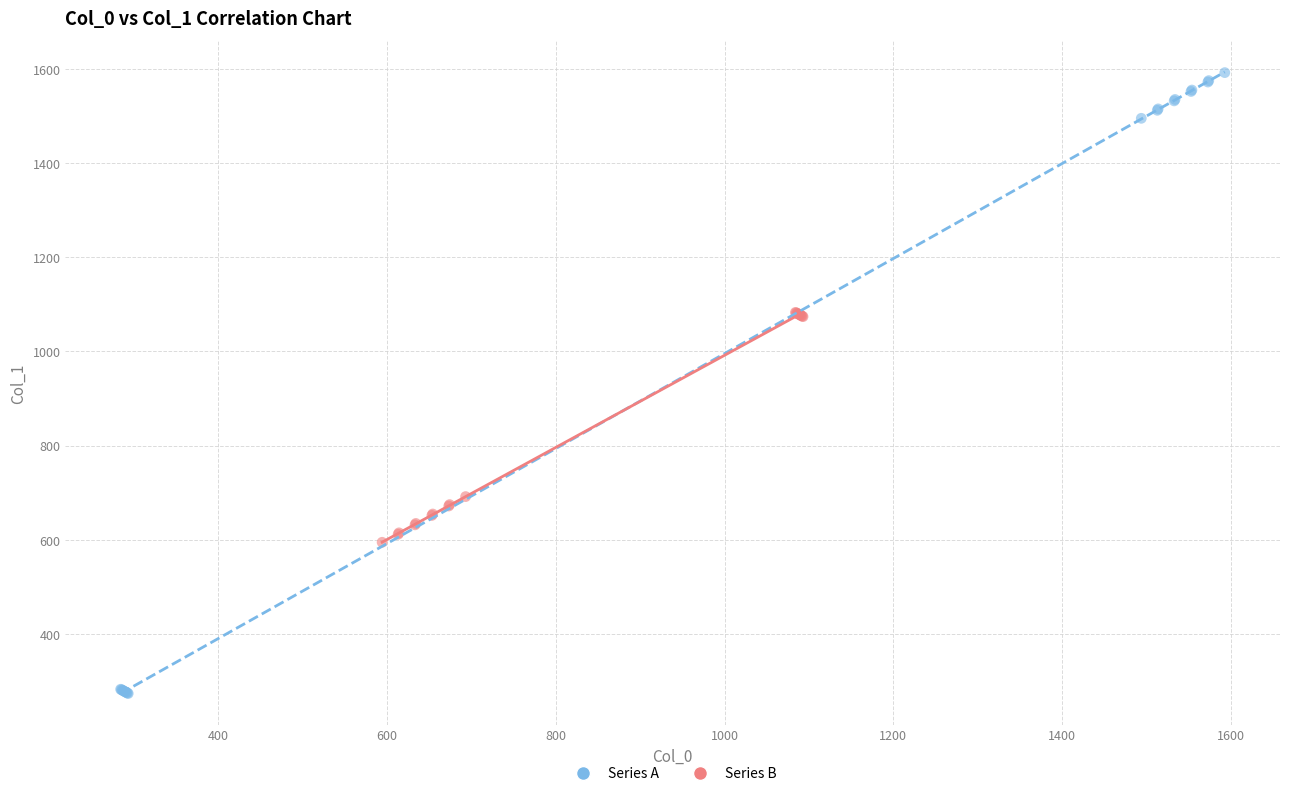

What are all the series names shown in the legend?

Series A, Series B